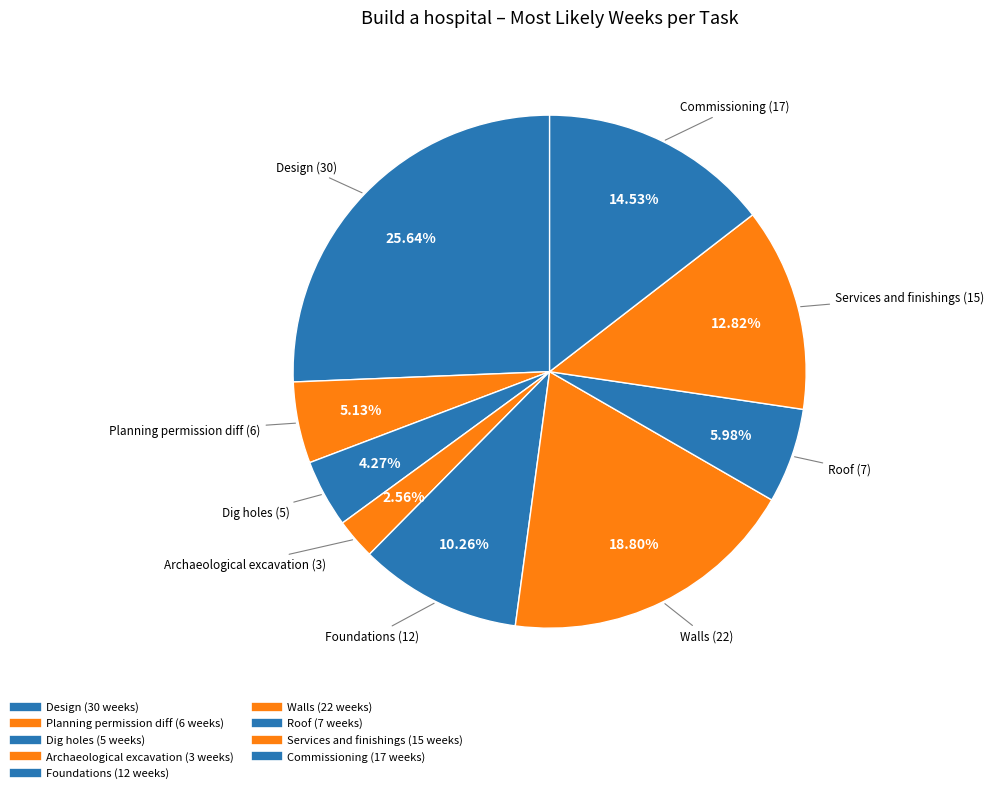

Rank the categories by value from highest to lowest.

Design, Walls, Commissioning, Services and finishings, Foundations, Roof, Planning permission diff, Dig holes, Archaeological excavation